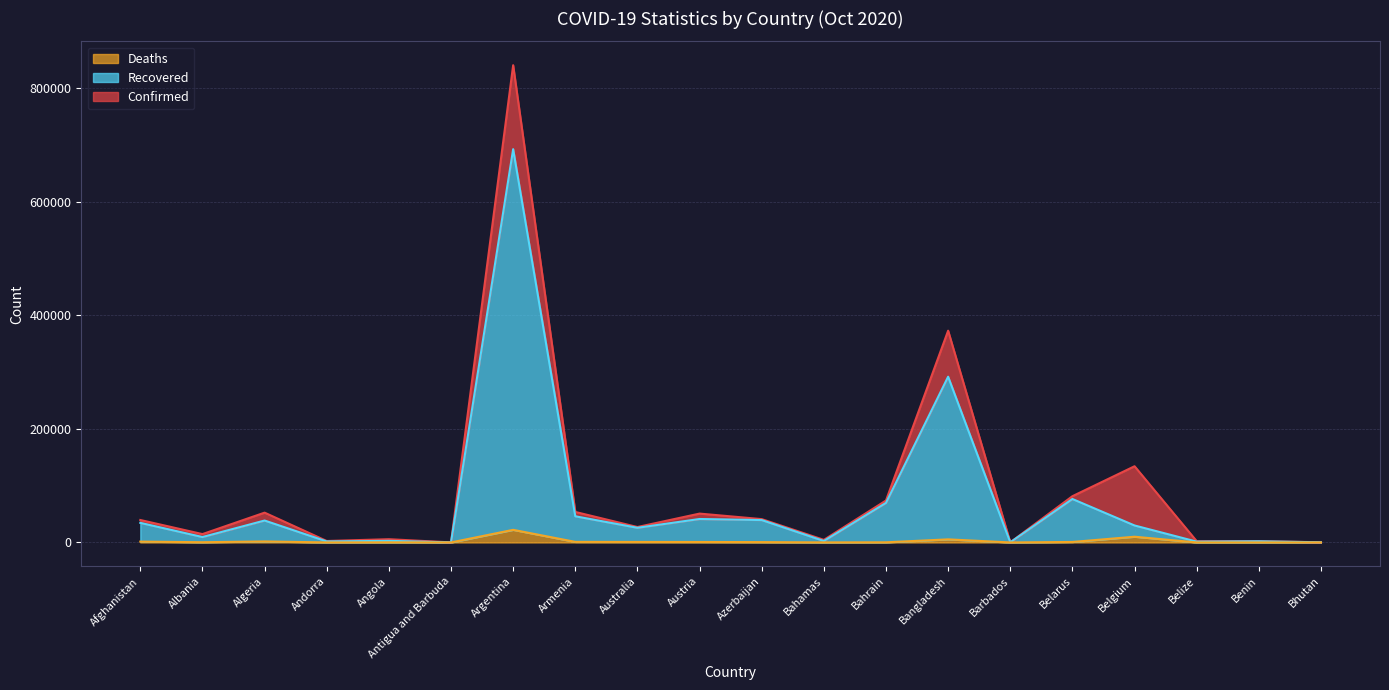

True or false: Confirmed and Recovered intersect in this chart.

False